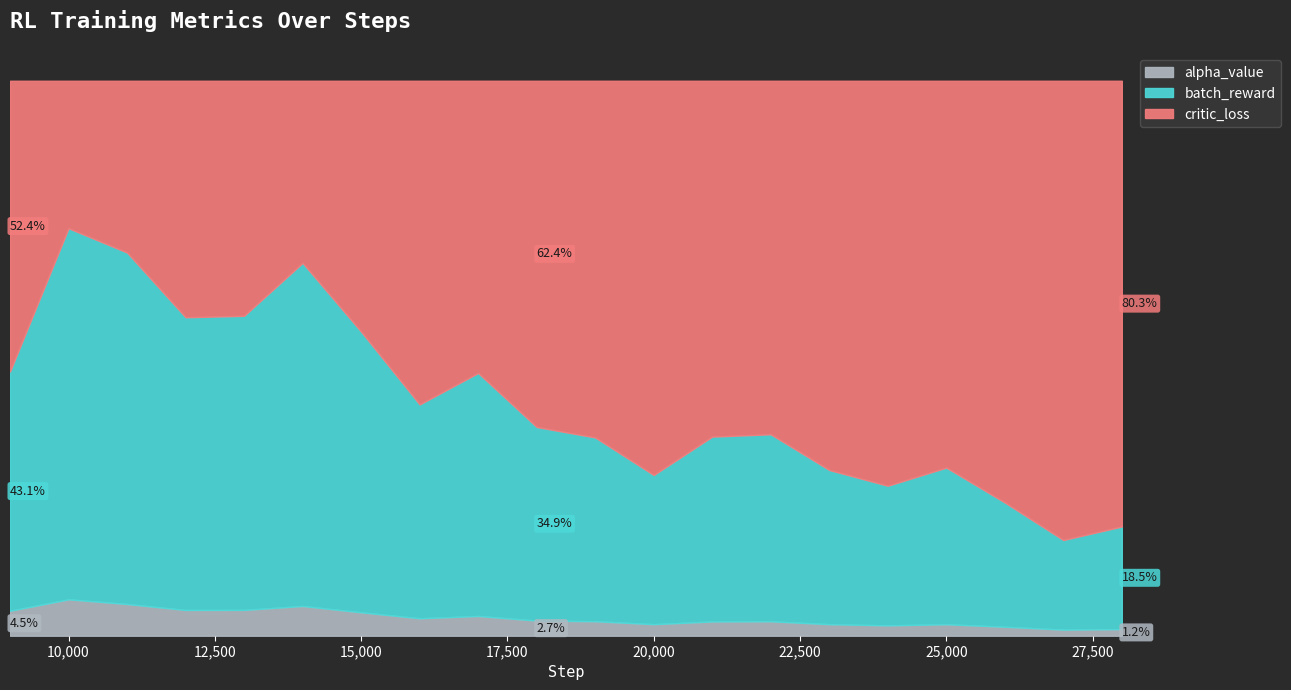

Where do critic_loss and batch_reward first cross each other?

9000 and 10000